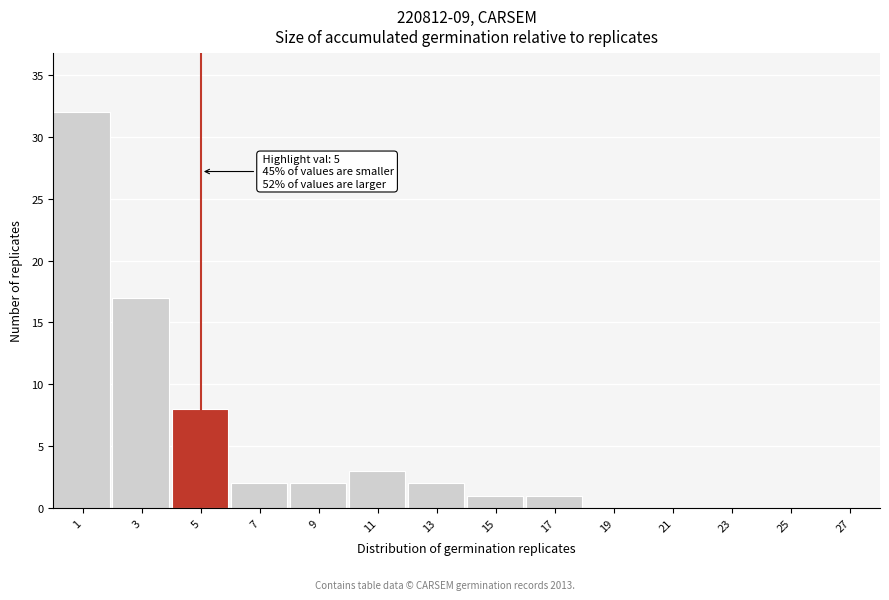

Which range on the x-axis has the tallest bar?

0 to 2